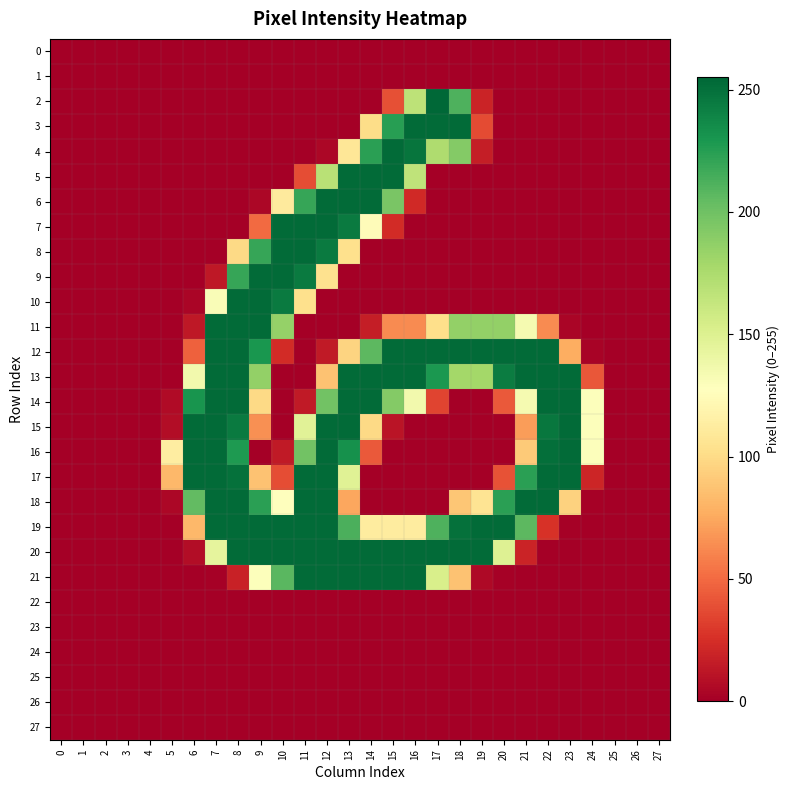

What is the total value across all series at 21?

1638